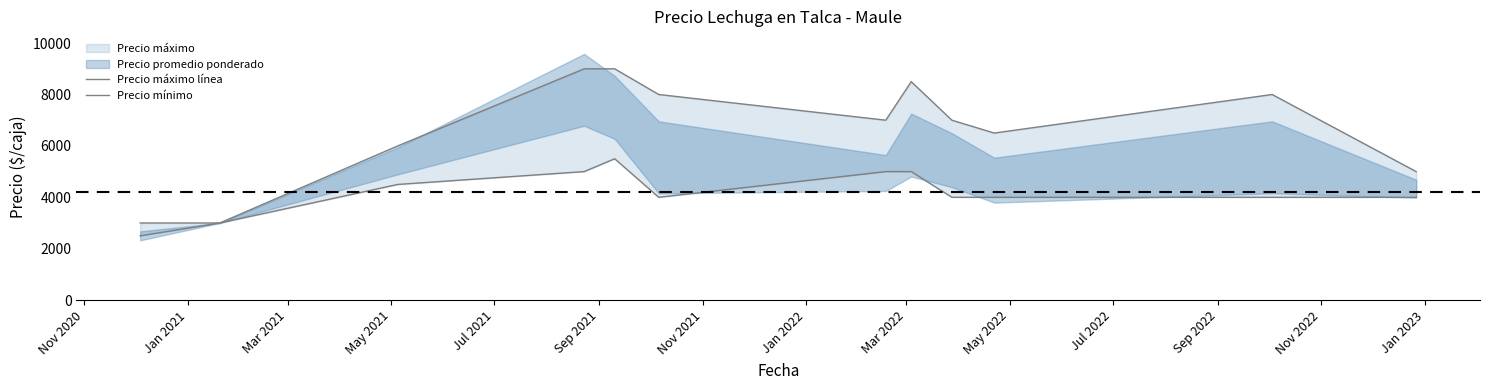

How many Precio mínimo values are between 4000 and 5000?

9